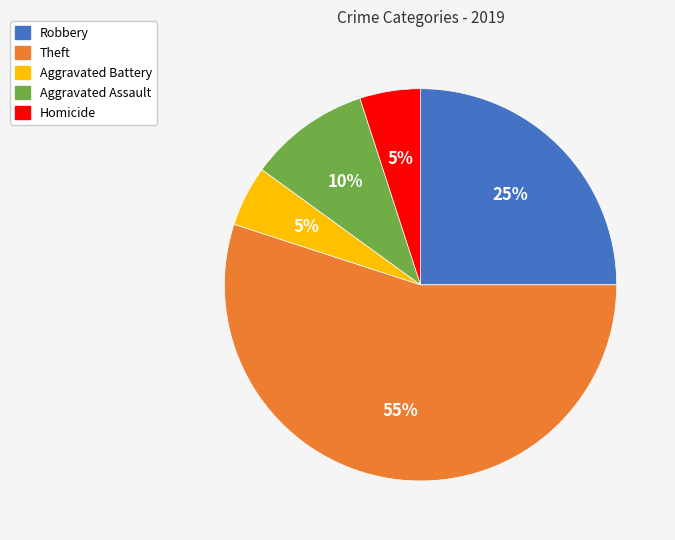

To the nearest percent, what is the combined percentage of Aggravated Battery and Aggravated Assault?

15%